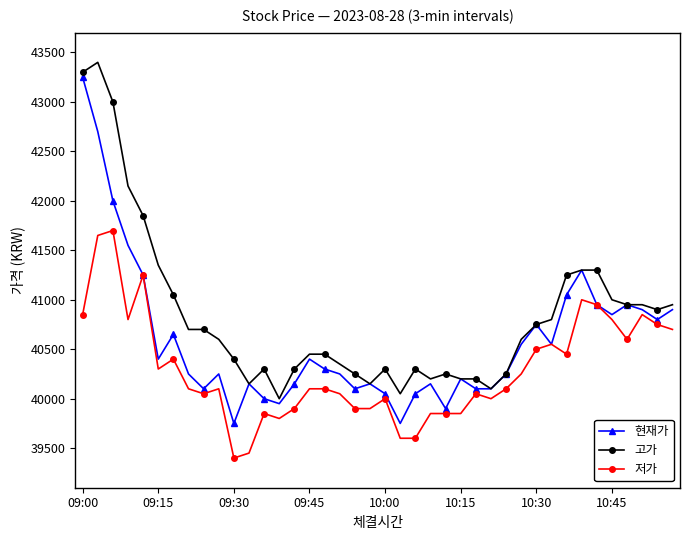

Which series has the largest total across all categories?

고가